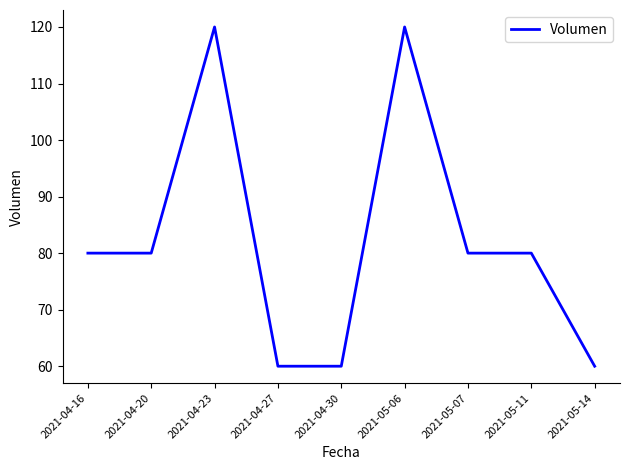

Reading right to left, extract all data points from this chart.

2021-05-14=60	2021-05-11=80	2021-05-07=80	2021-05-06=120	2021-04-30=60	2021-04-27=60	2021-04-23=120	2021-04-20=80	2021-04-16=80